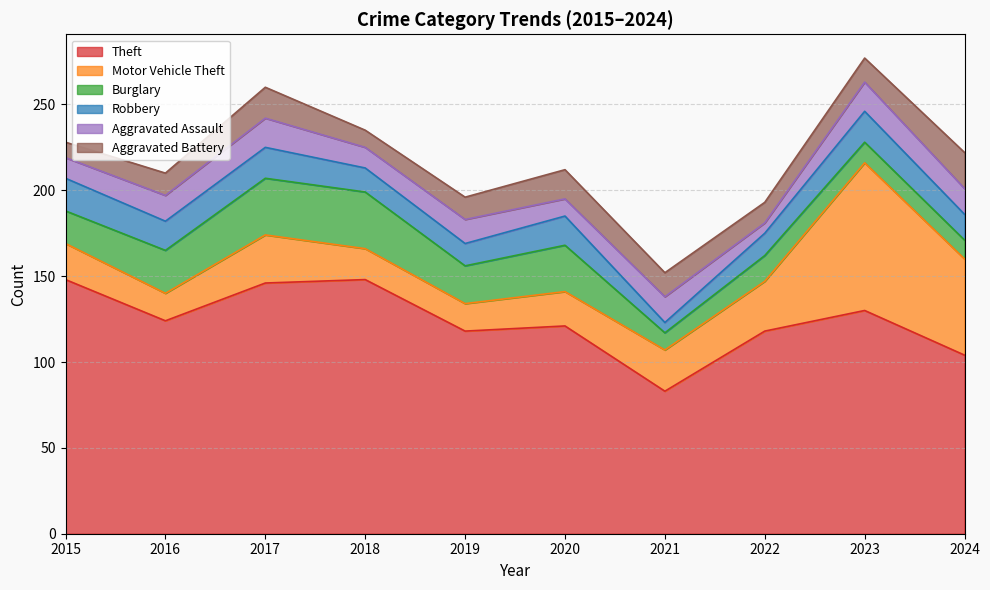

What is the minimum value shown in the chart?

6